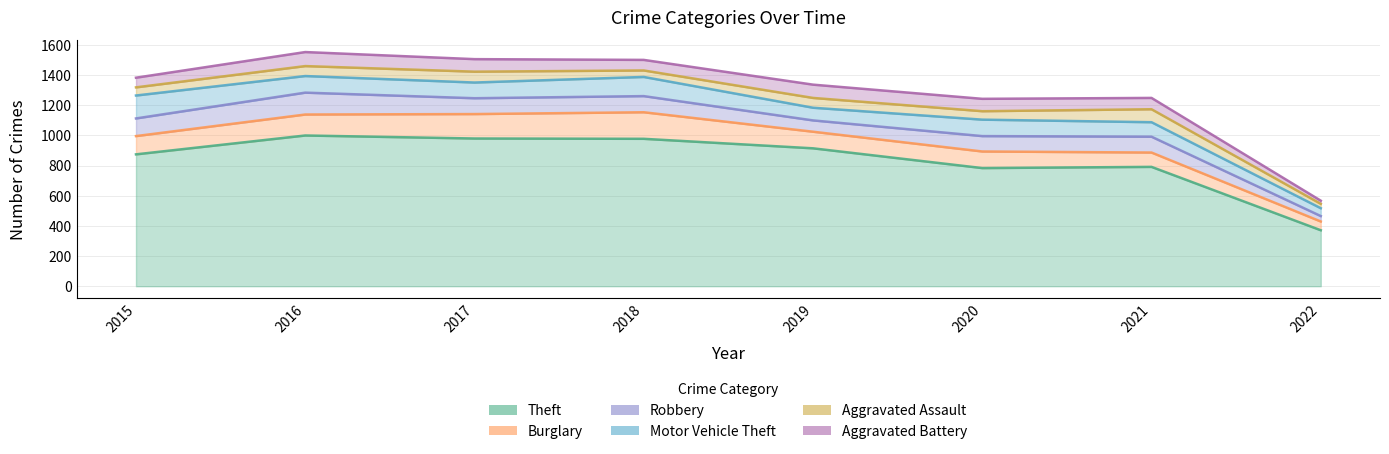

Between 2018 and 2020, which is larger?

2018